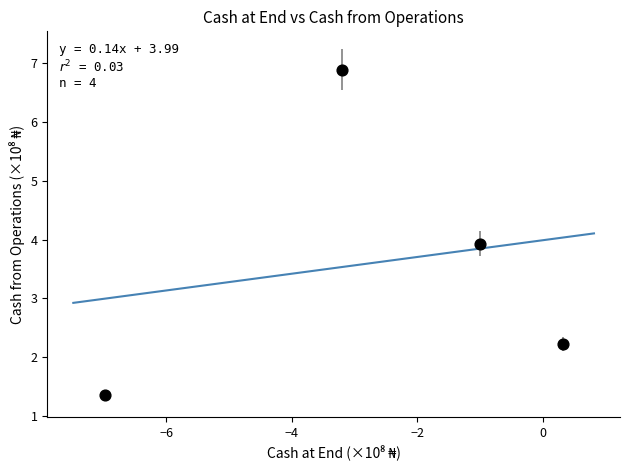

What is the average X value?

-2.7